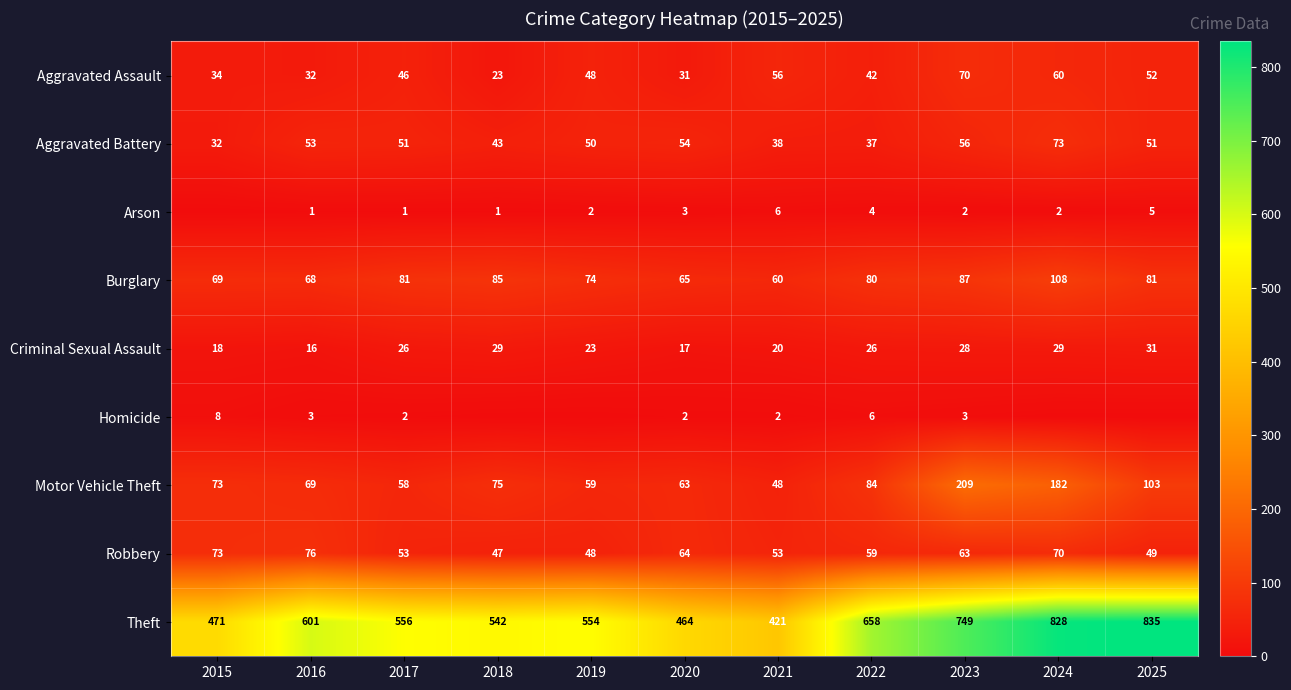

The value of Homicide at 2025 is 5. True or false?

False